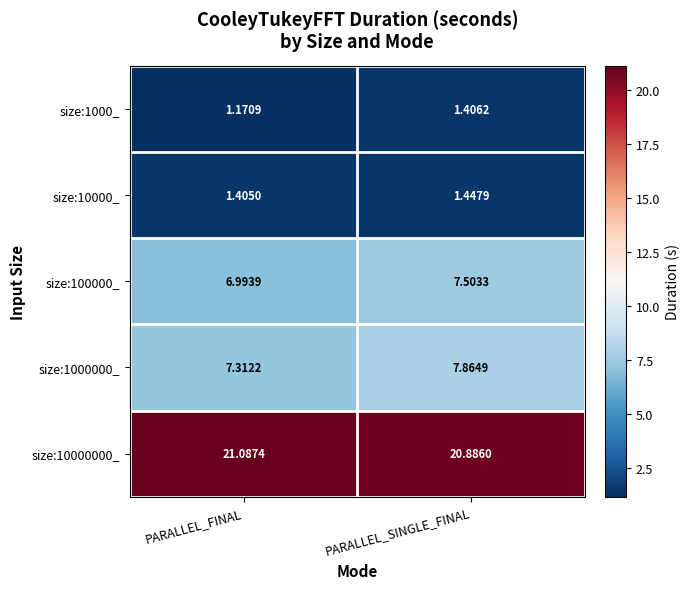

Which series has the largest range (max minus min)?

size:1000000_